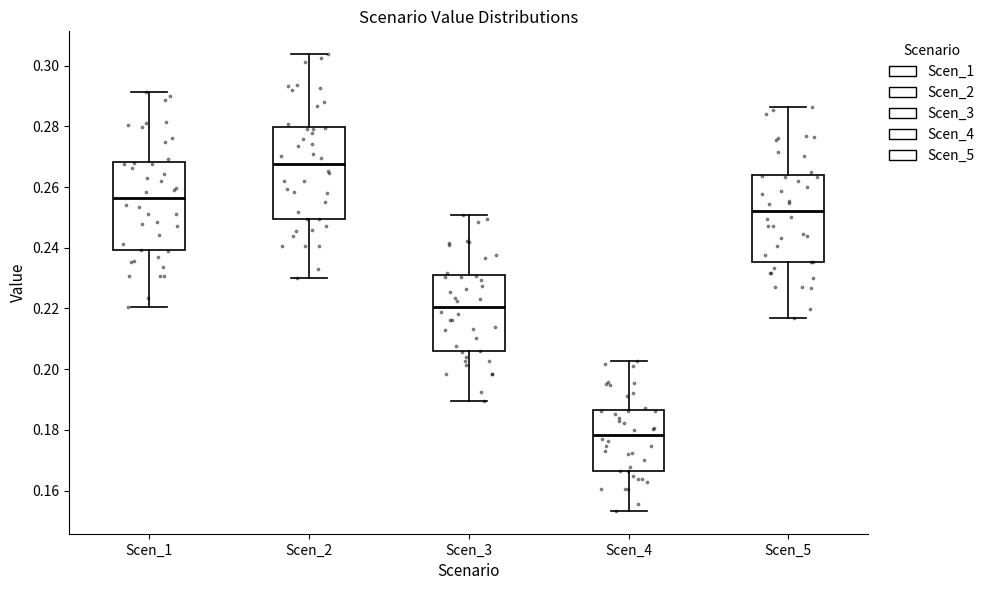

Which box's median line is the highest?

Scen_2